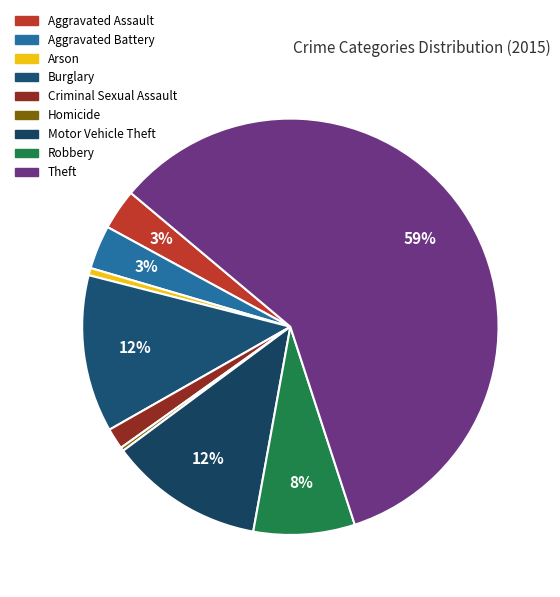

Count the number of slices in the pie.

9